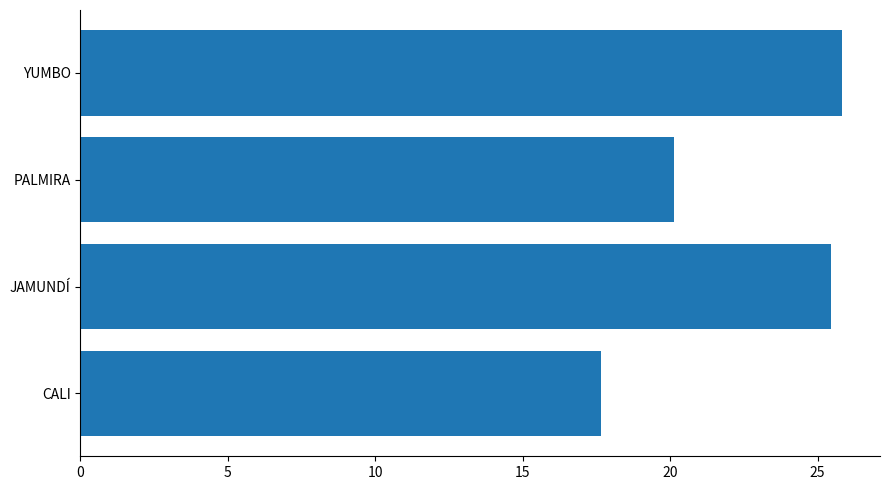

Count the number of categories in the chart.

4